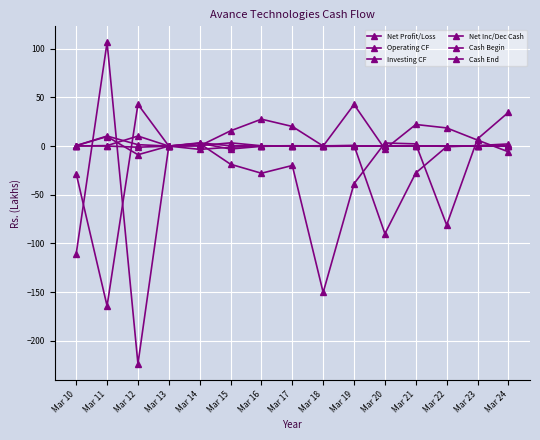

Count the number of data series in this chart.

6